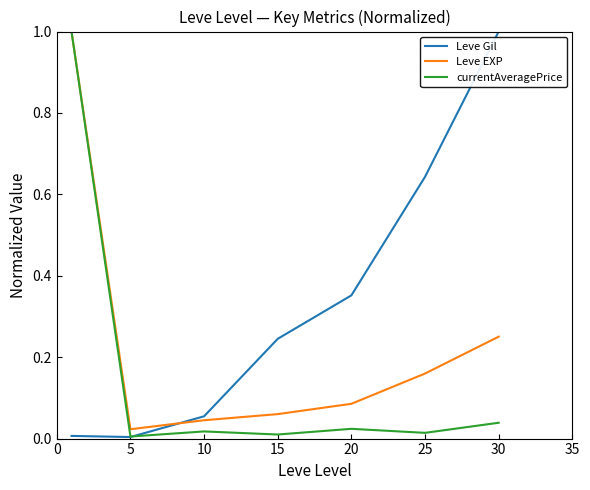

Which series has the largest total across all categories?

Leve Gil